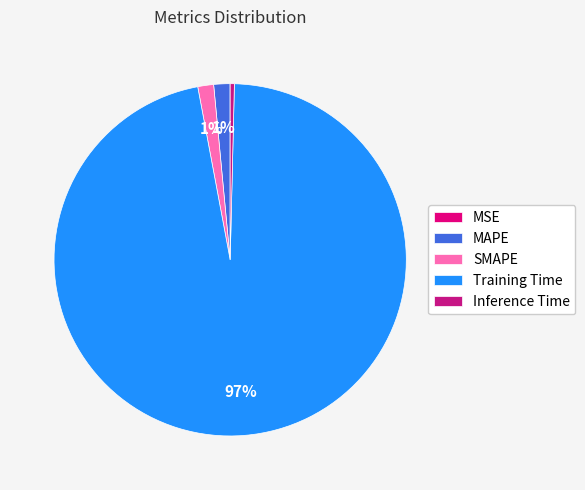

Which slice is the largest?

Training Time